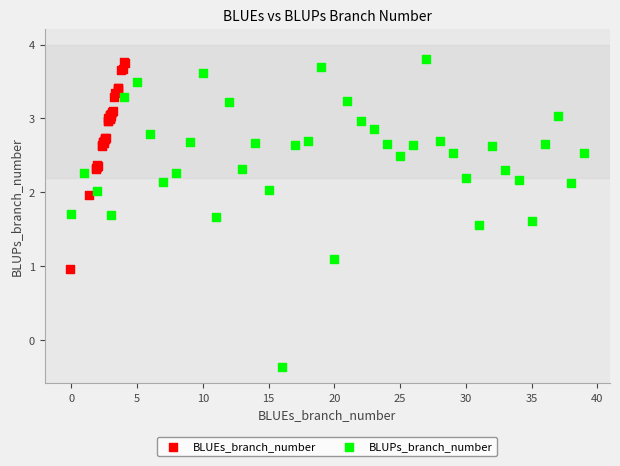

Which series has the widest spread of Y values?

BLUPs_branch_number